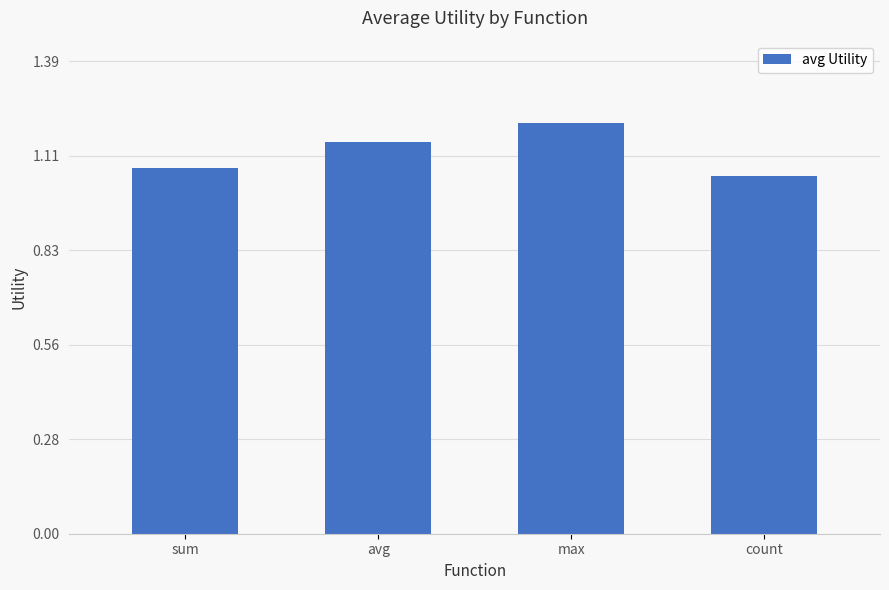

What is the label of the 4th bar from the right?

sum